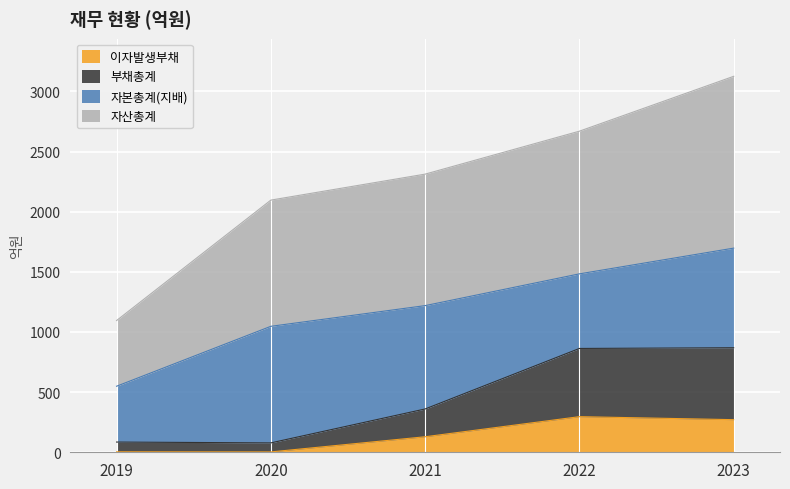

What is the average value of the 자산총계 series?

2259